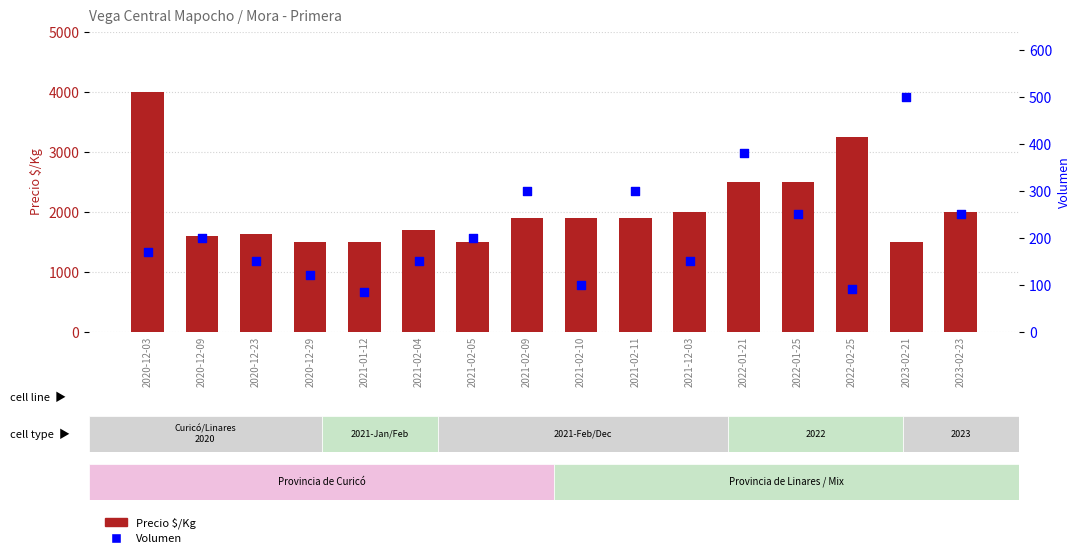

What are all the series names shown in the legend?

Precio $/Kg, Volumen